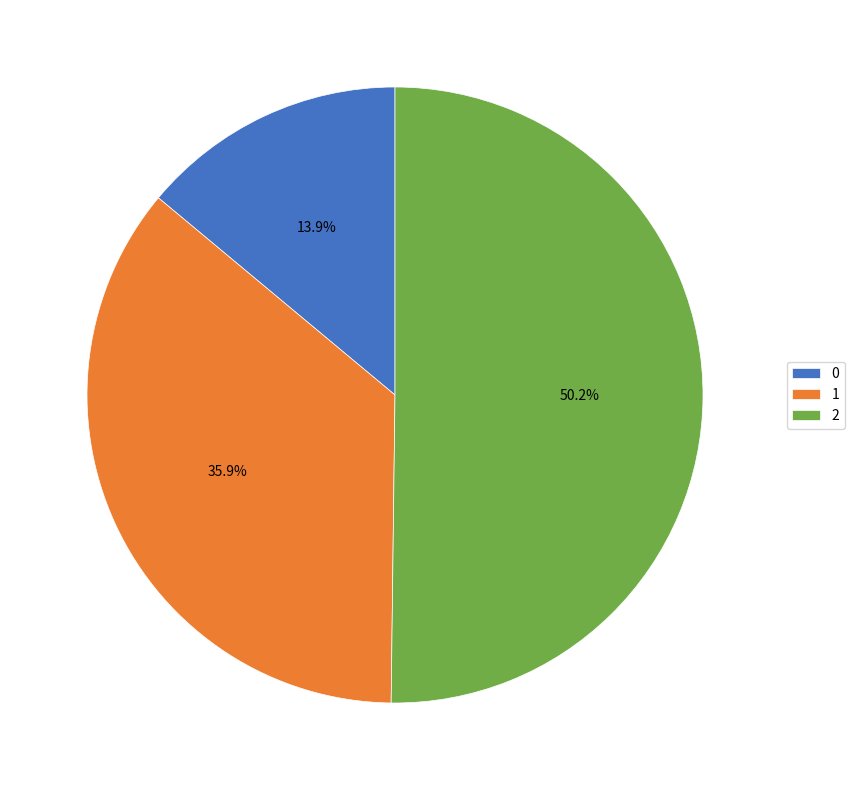

Count the number of slices in the pie.

3